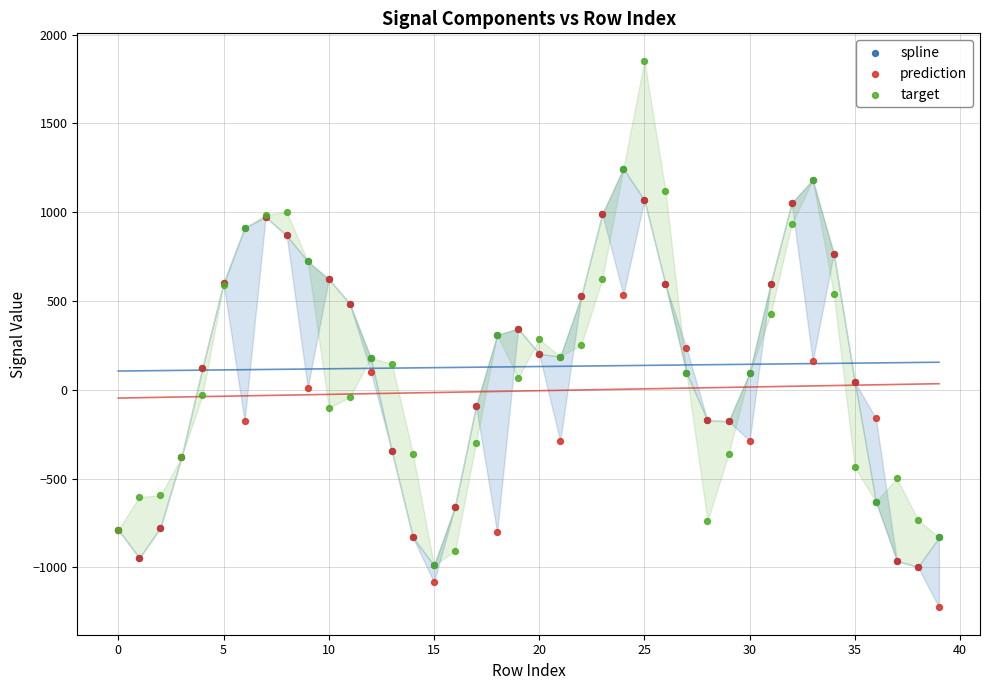

What are all the series names shown in the legend?

spline, prediction, target